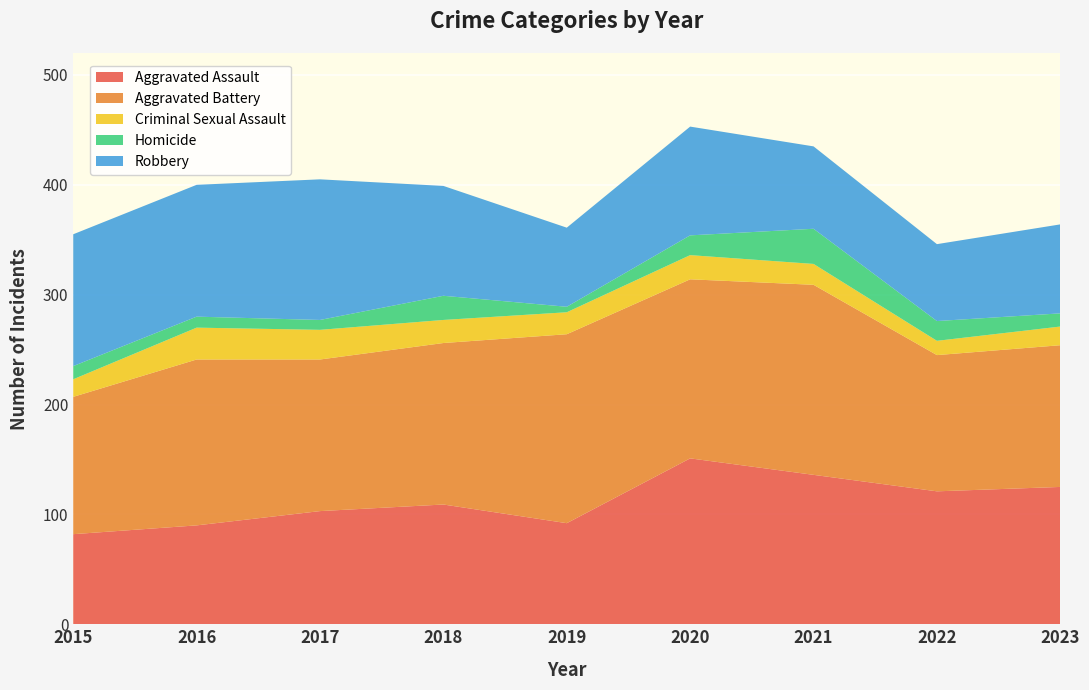

Reading right to left, list all the values displayed in this chart.

Aggravated Assault: 2023=125	2022=121	2021=136	2020=151	2019=92	2018=109	2017=103	2016=90	2015=82
Aggravated Battery: 2023=129	2022=124	2021=173	2020=163	2019=172	2018=147	2017=138	2016=151	2015=125
Criminal Sexual Assault: 2023=17	2022=13	2021=19	2020=22	2019=20	2018=21	2017=27	2016=29	2015=16
Homicide: 2023=12	2022=18	2021=32	2020=18	2019=5	2018=22	2017=9	2016=10	2015=12
Robbery: 2023=81	2022=70	2021=75	2020=99	2019=72	2018=100	2017=128	2016=120	2015=120